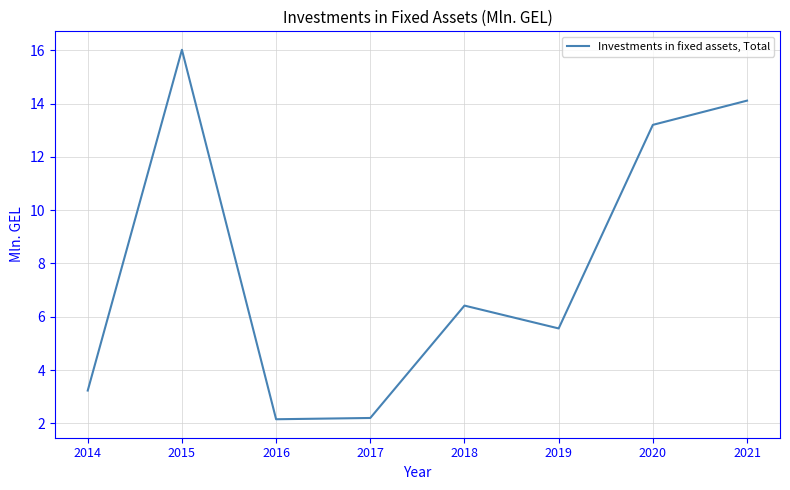

What is the change in value from 2016 to 2018?

+4.3